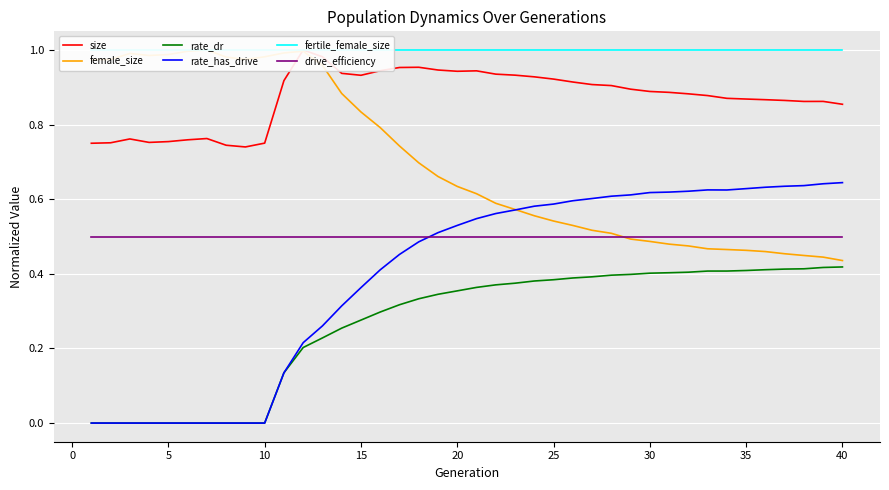

True or false: female_size and fertile_female_size intersect in this chart.

False